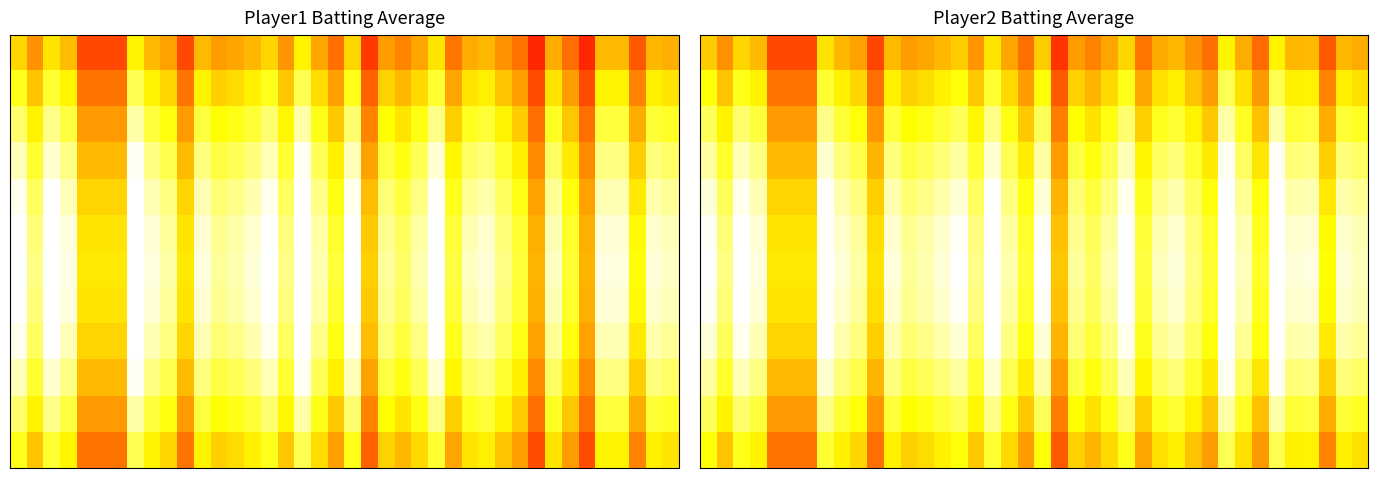

What is the total value across all series at 34?

4.6